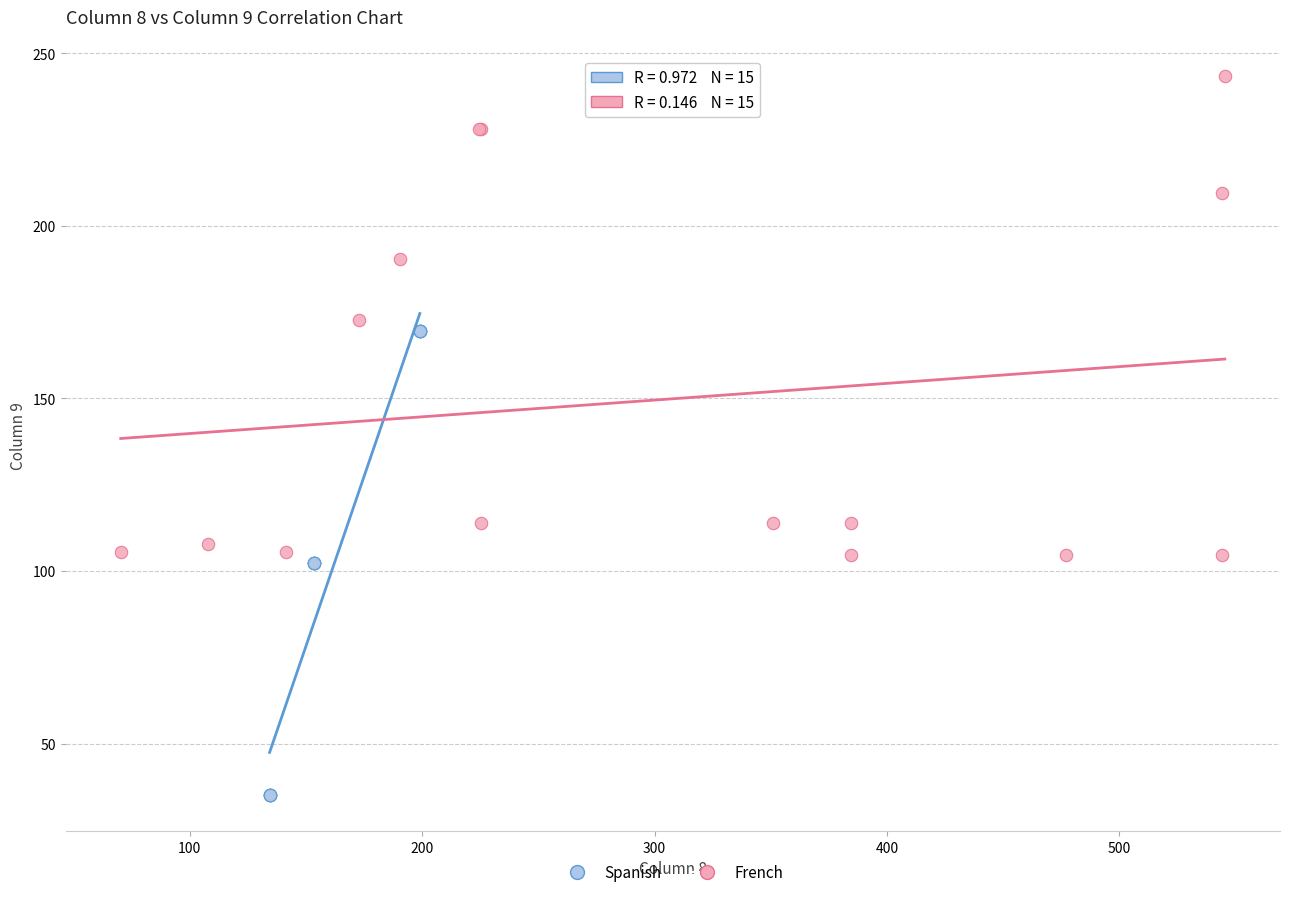

Which series contains the lowest Y value?

Spanish